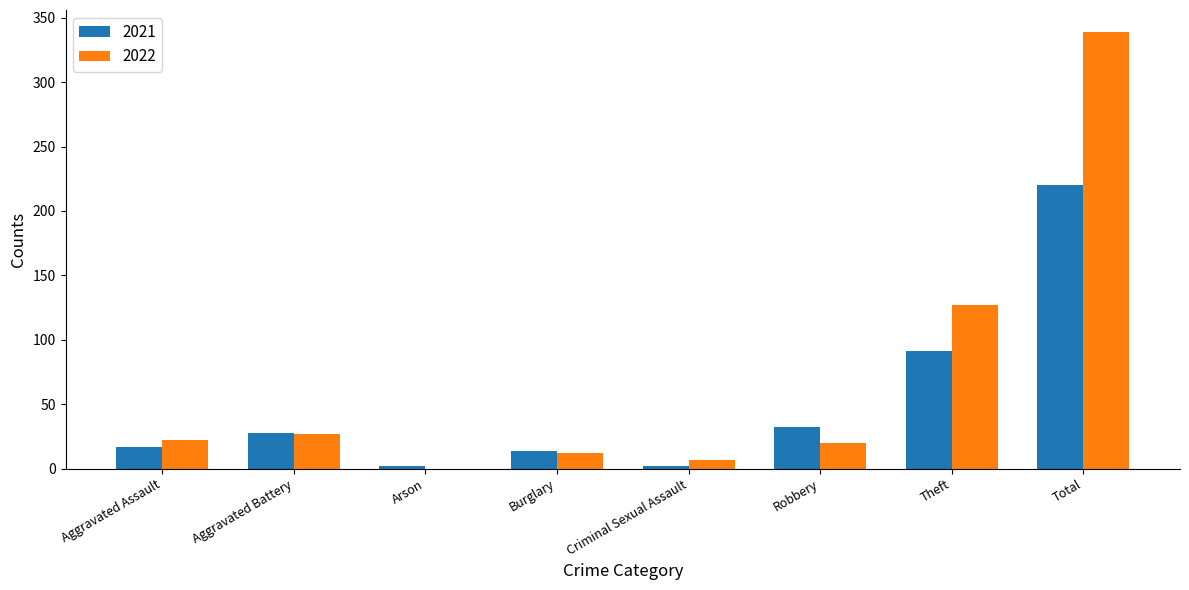

What is the average value of the 2021 series?

51